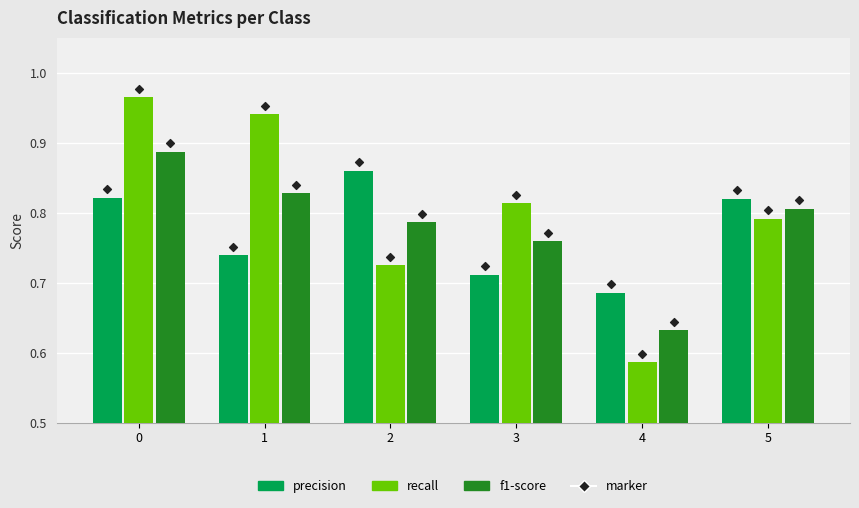

Which series reaches the minimum Y coordinate?

recall